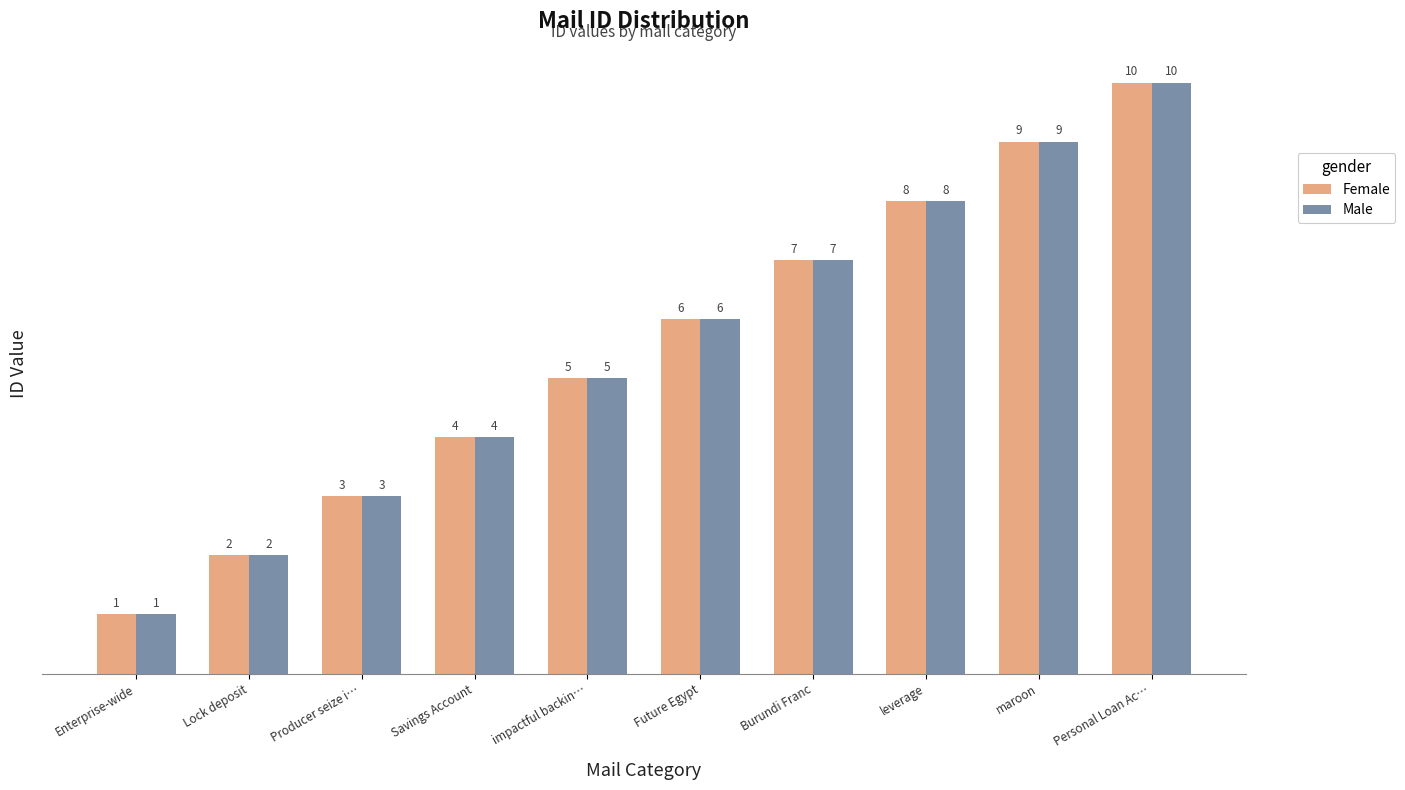

Is the value of Female at impactful backin… greater than the value of Male at leverage?

No